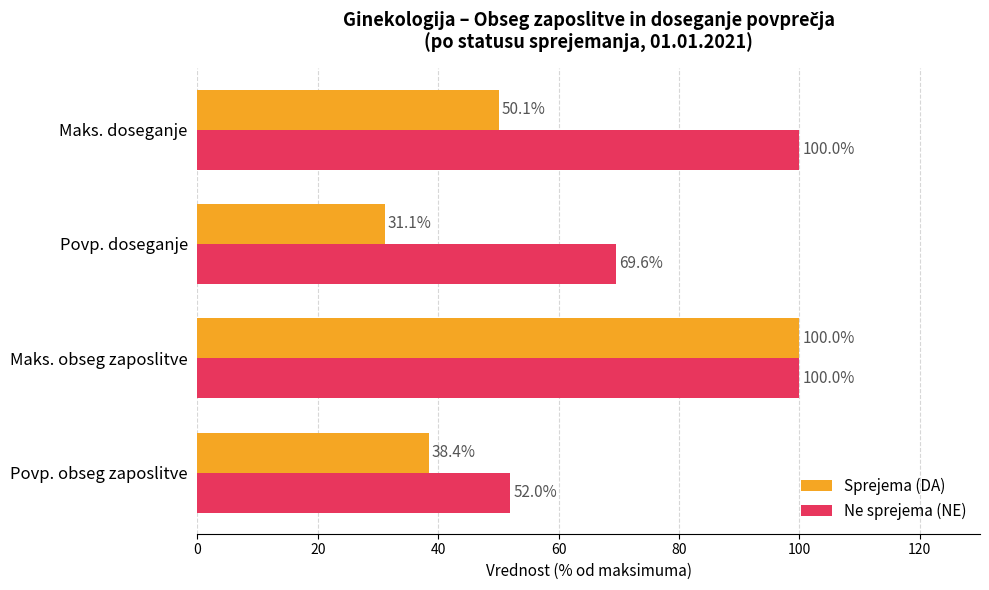

Rank the series by their average value, from lowest to highest.

Sprejema (DA), Ne sprejema (NE)